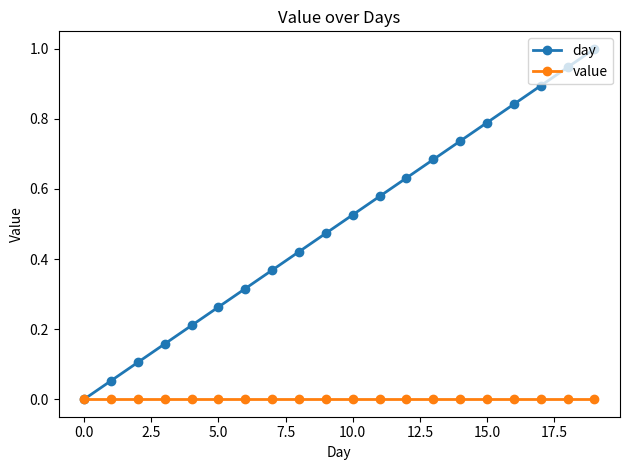

Which series has the largest range (max minus min)?

day